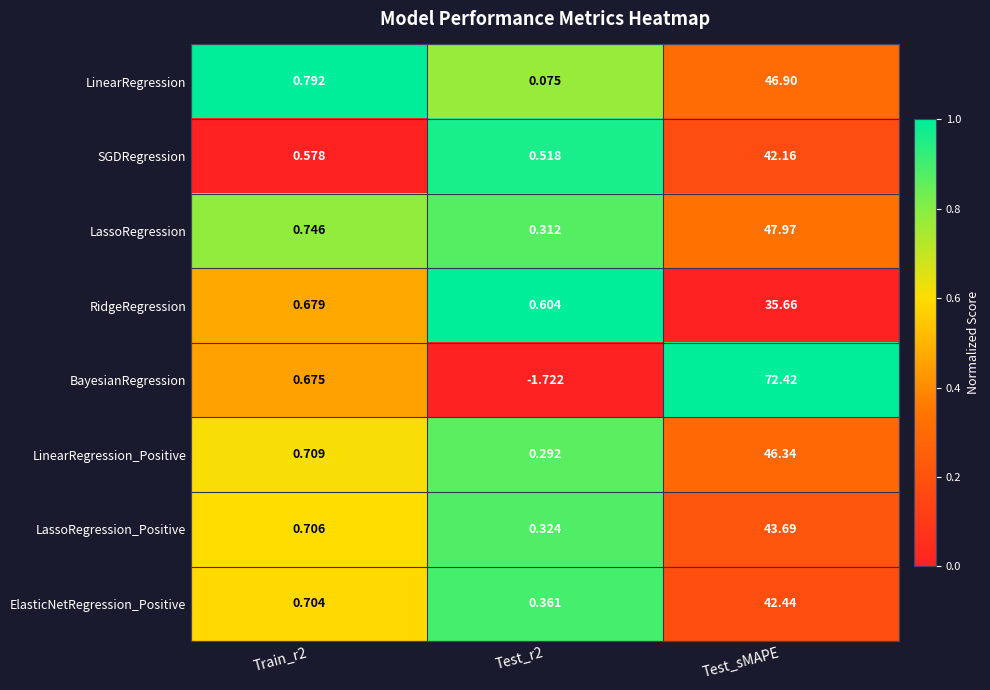

Which series has the largest total across all categories?

BayesianRegression